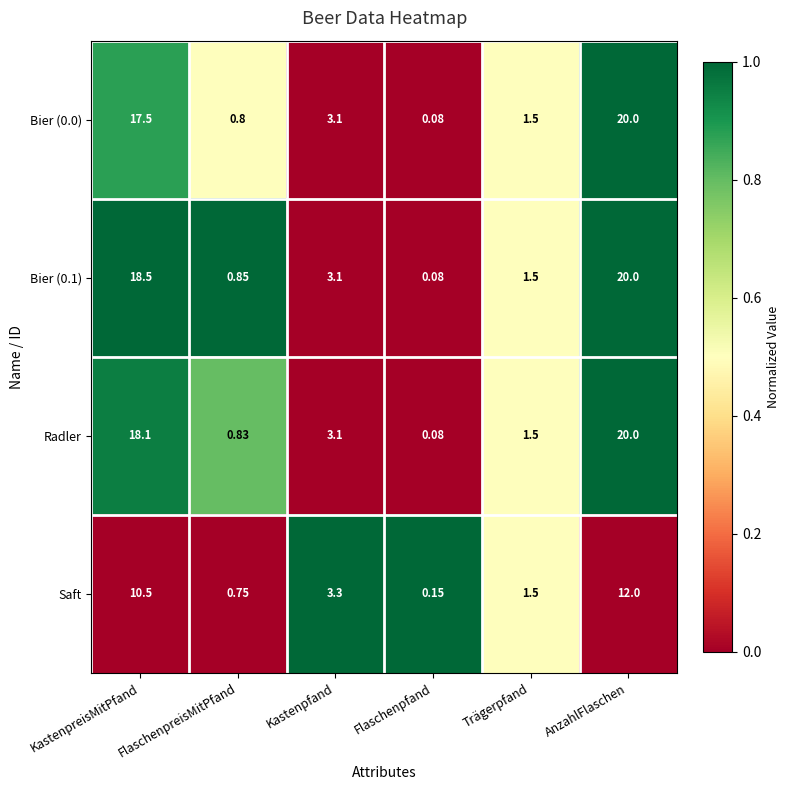

Where does the Radler series first go above 3?

KastenpreisMitPfand